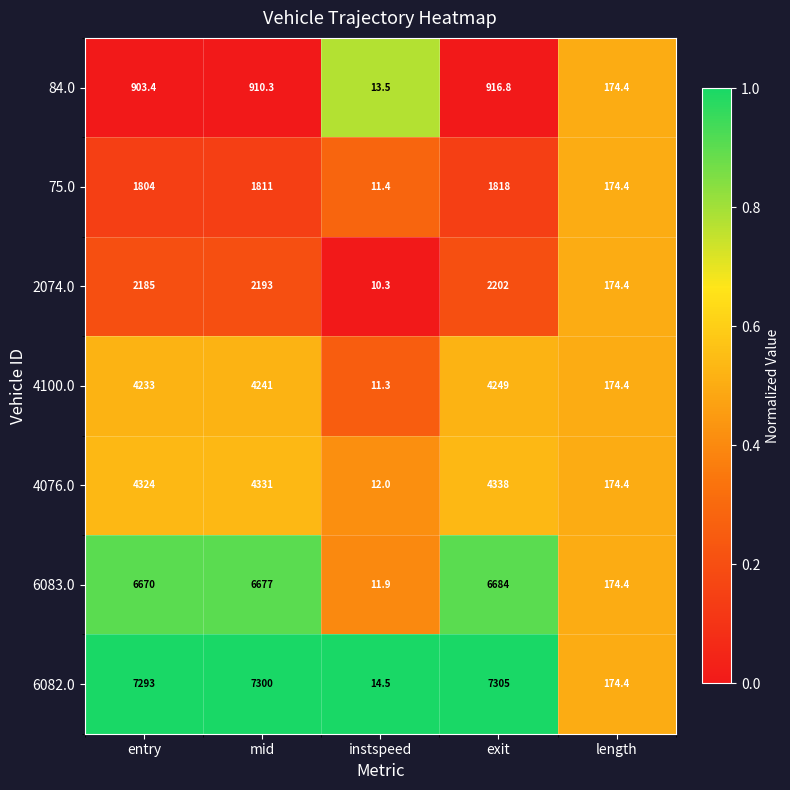

Which series has the largest total across all categories?

6082.0